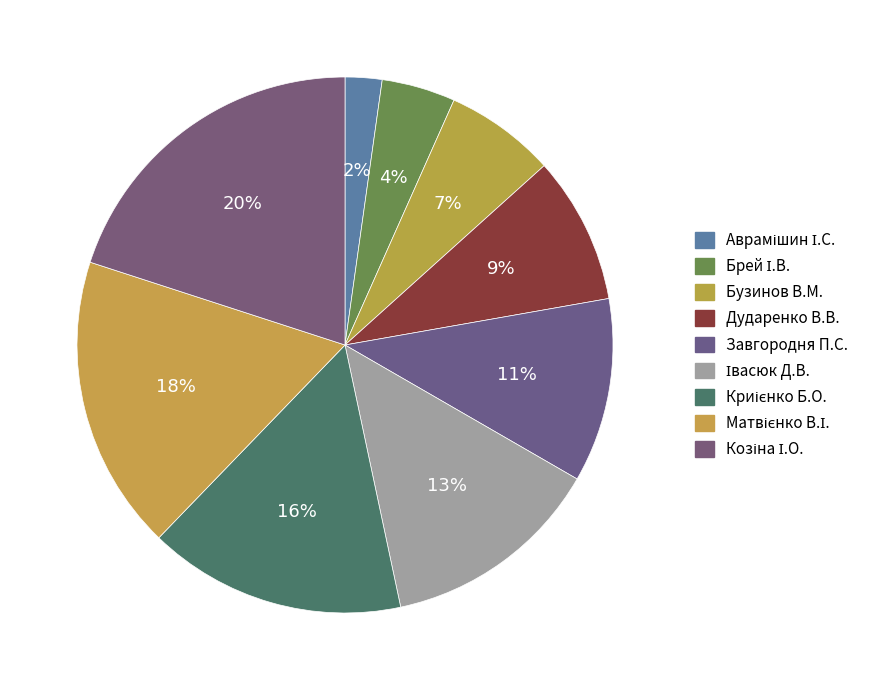

What is the ratio of the value at Криієнко Б.О. to the value at Івасюк Д.В.?

1.2